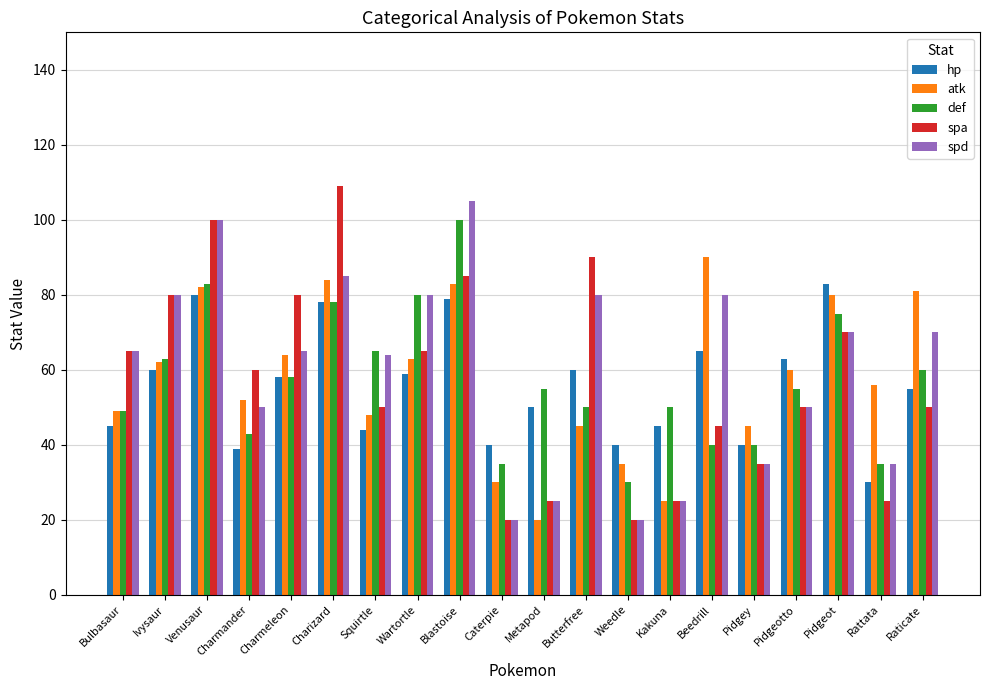

At which category is the sum across all series the highest?

Blastoise